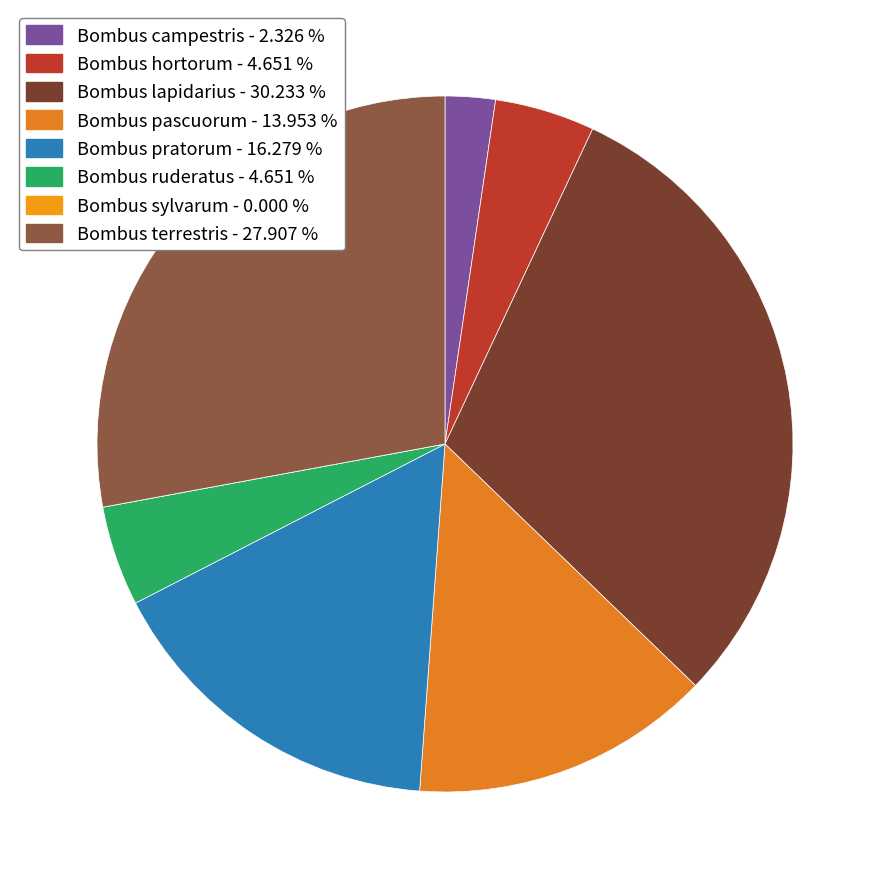

Is it true that Bombus terrestris is 28% of the pie?

True